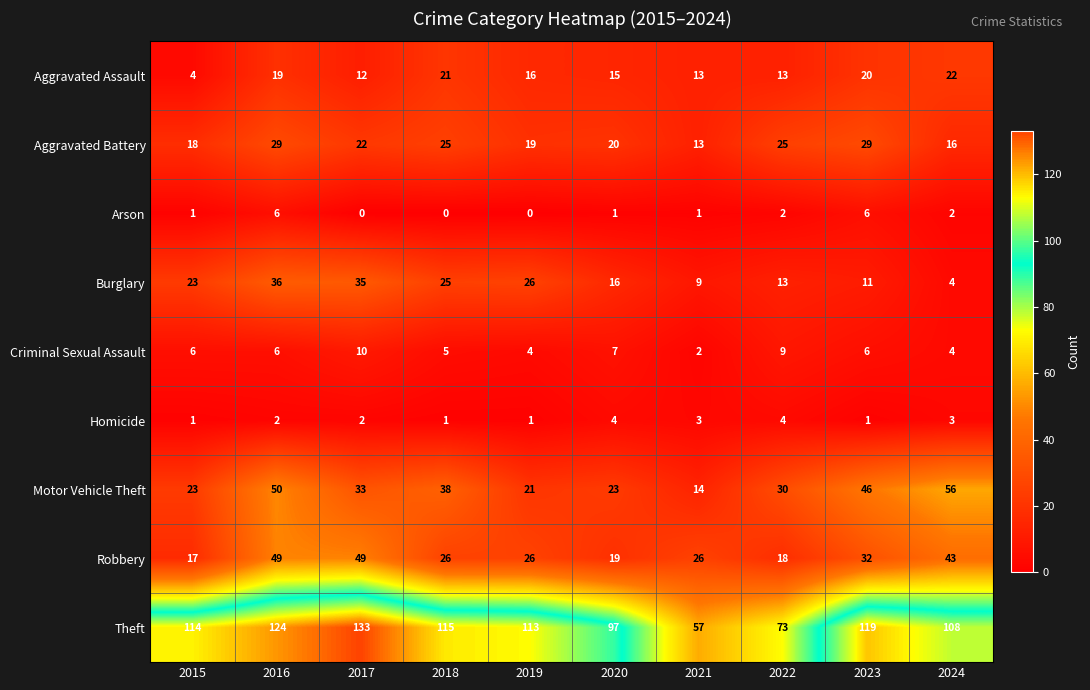

True or false: Theft has a value of 164 at 2024.

False